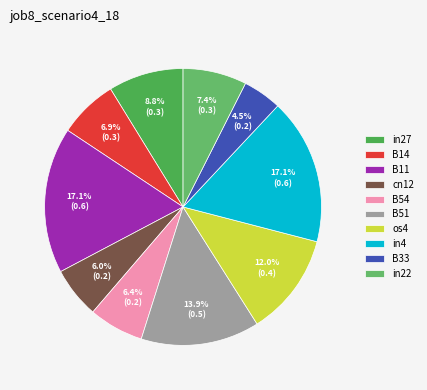

What is the largest slice in the pie chart?

B11